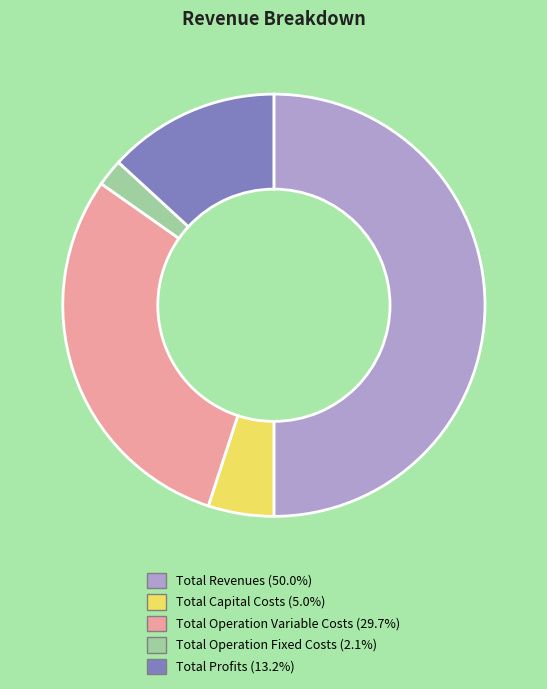

How many segments does this pie chart have?

5